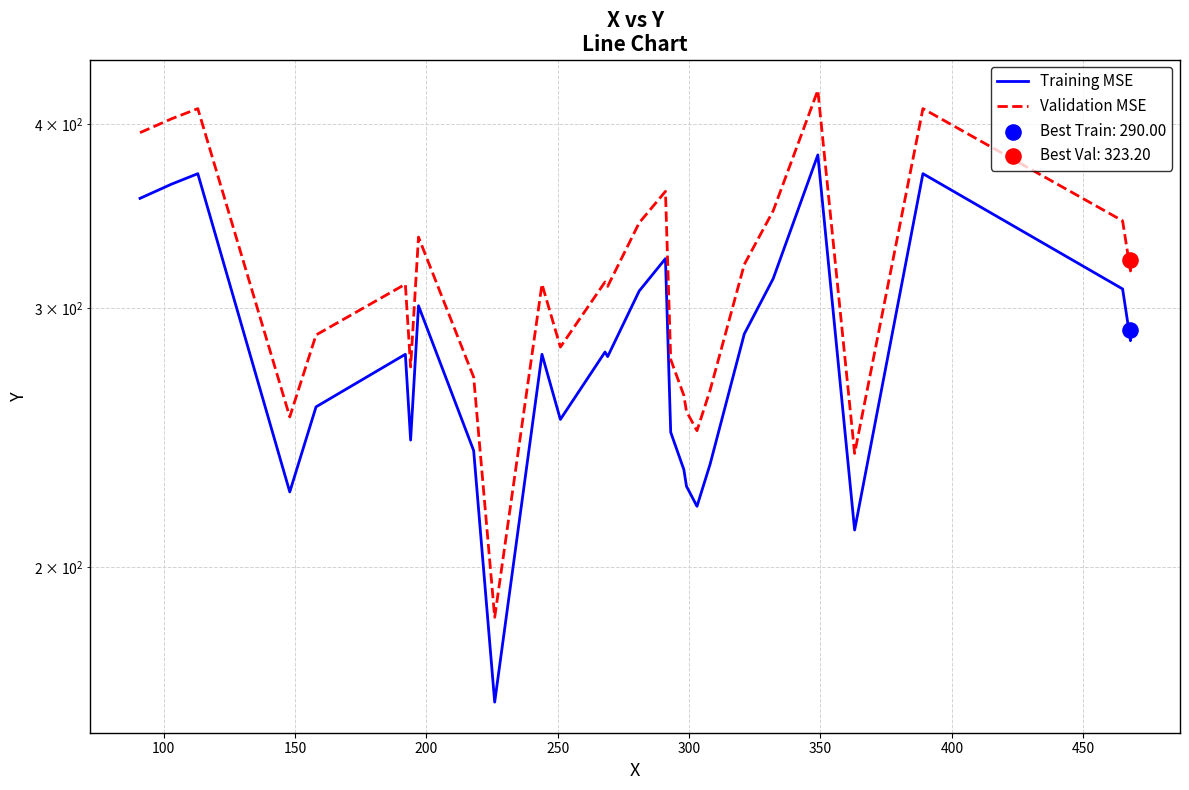

Is the value of Validation MSE at 28 greater than the value of Training MSE at 25?

No